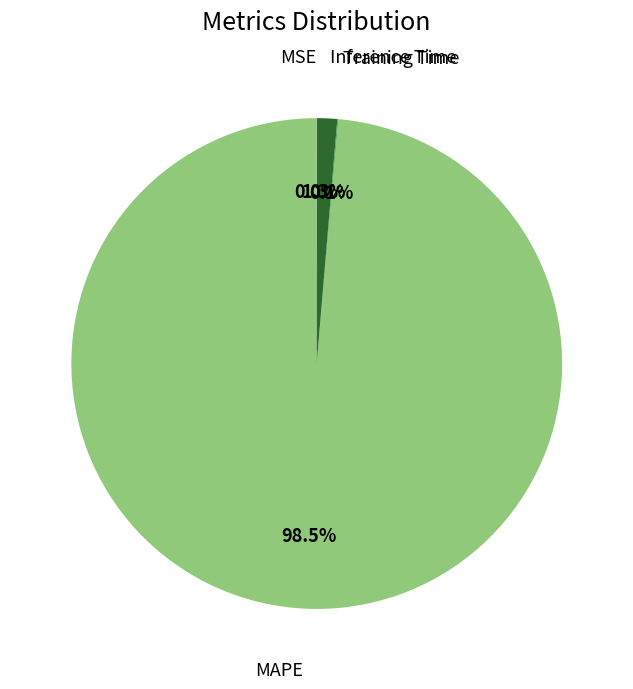

Is there any slice that represents more than half of the pie?

Yes